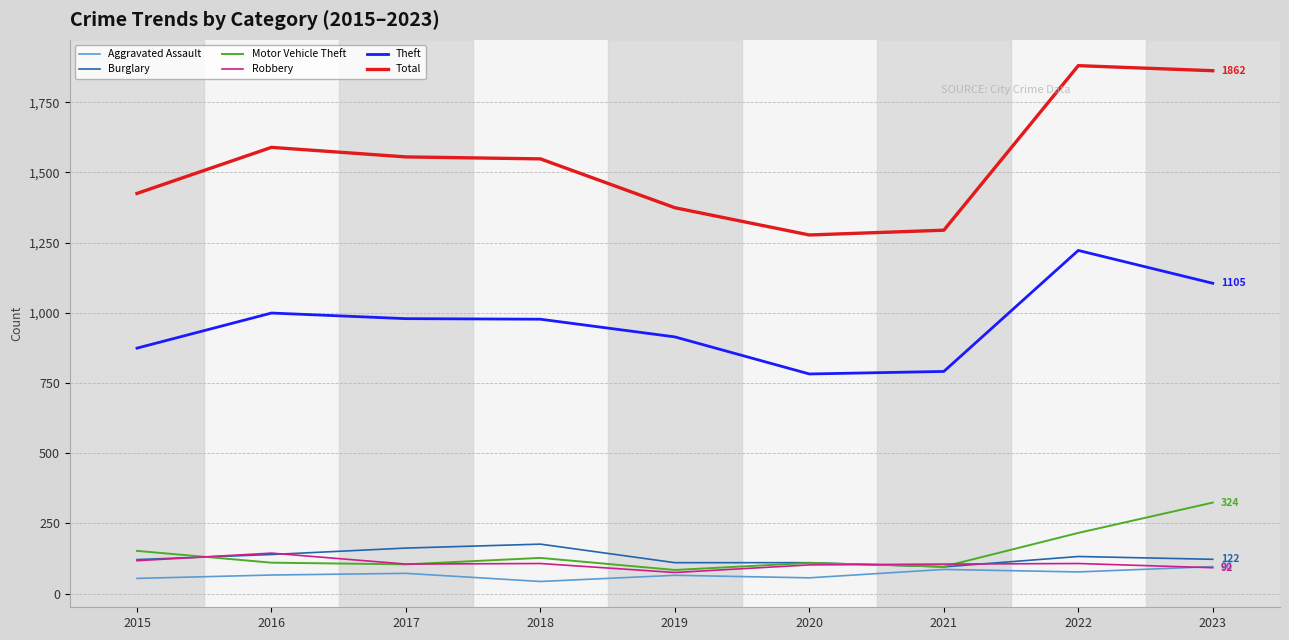

What is the total value across all series at 2022?

3634